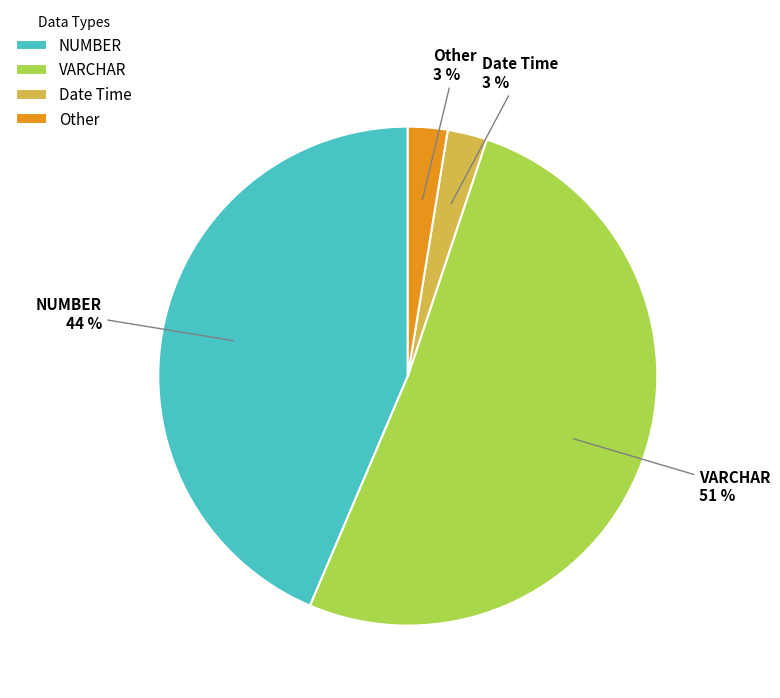

Between NUMBER and Date Time, which is larger?

NUMBER